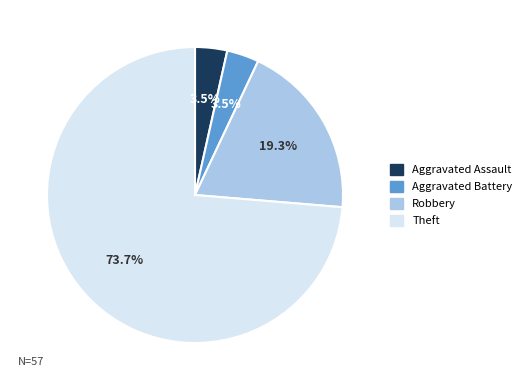

Combined, what portion of the pie is Robbery and Aggravated Battery?

22.8%